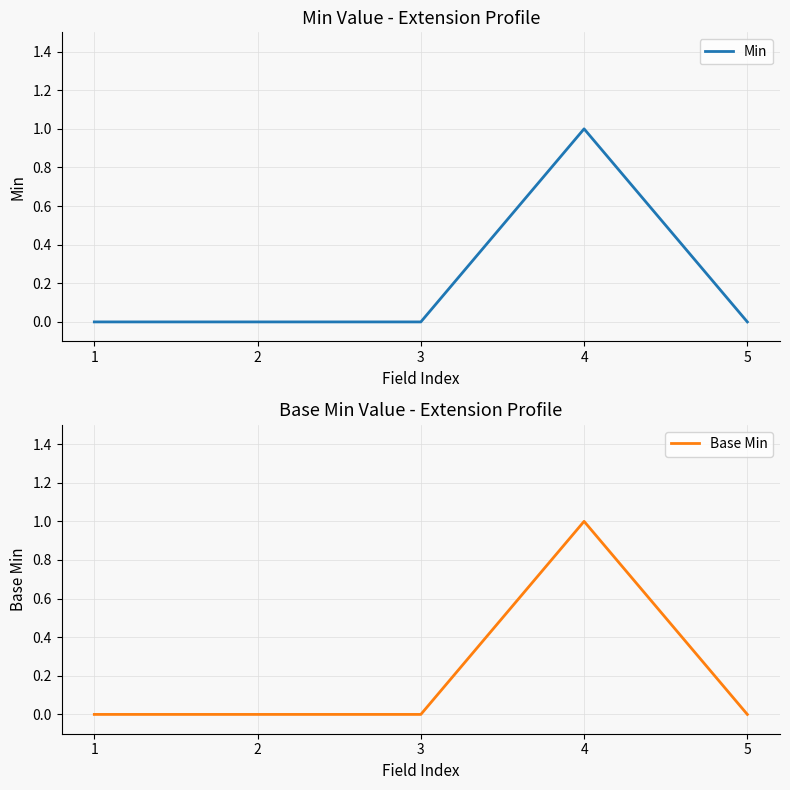

Between 2 and 5, which is larger?

2